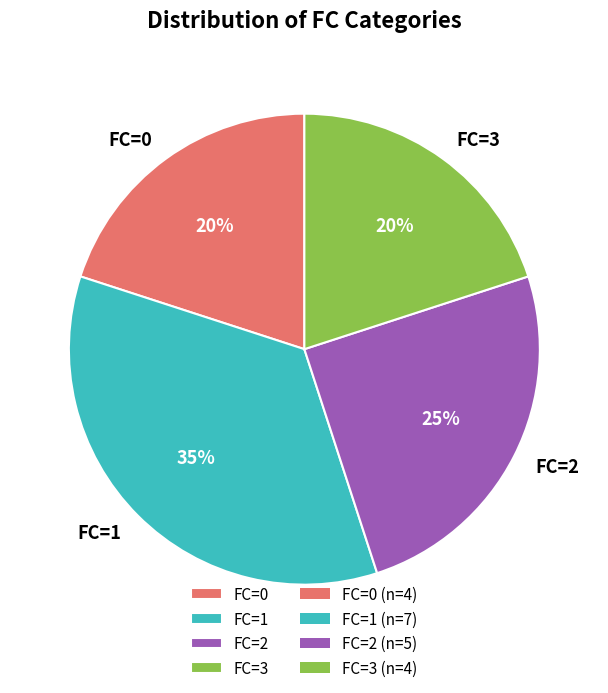

To the nearest percent, what is the average slice percentage?

25%